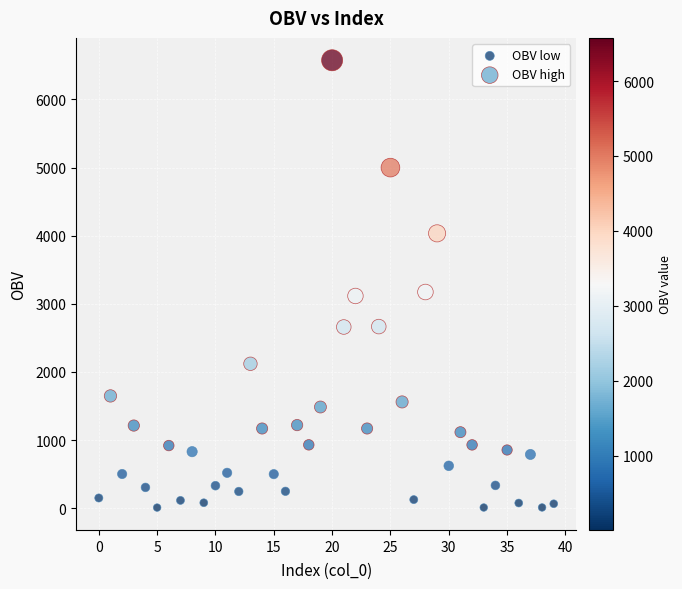

Which series has the widest spread of Y values?

OBV high